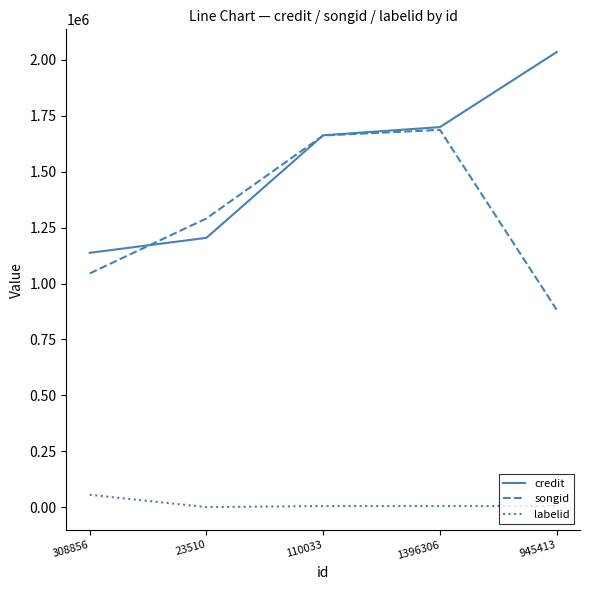

True or false: songid has a value of 1045179 at 308856.

True